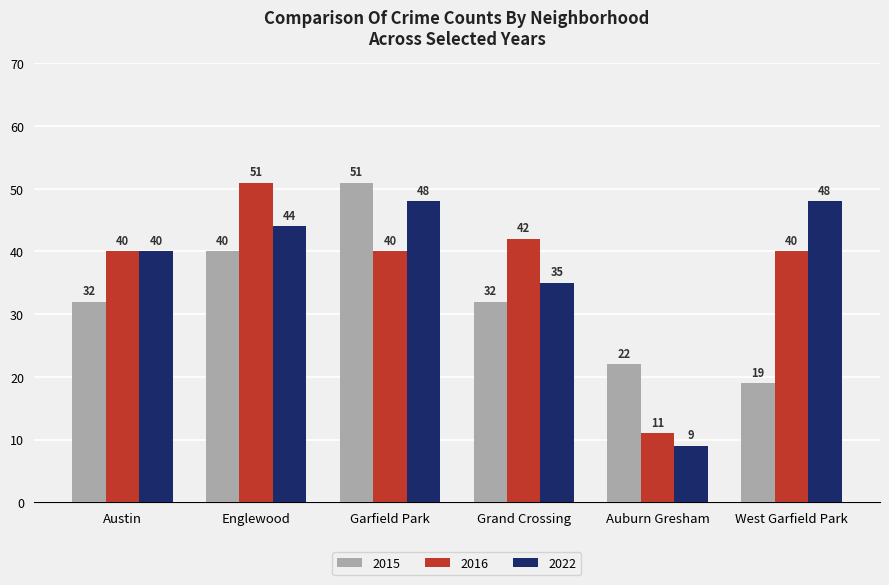

What is the label of the 4th bar from the right?

Garfield Park